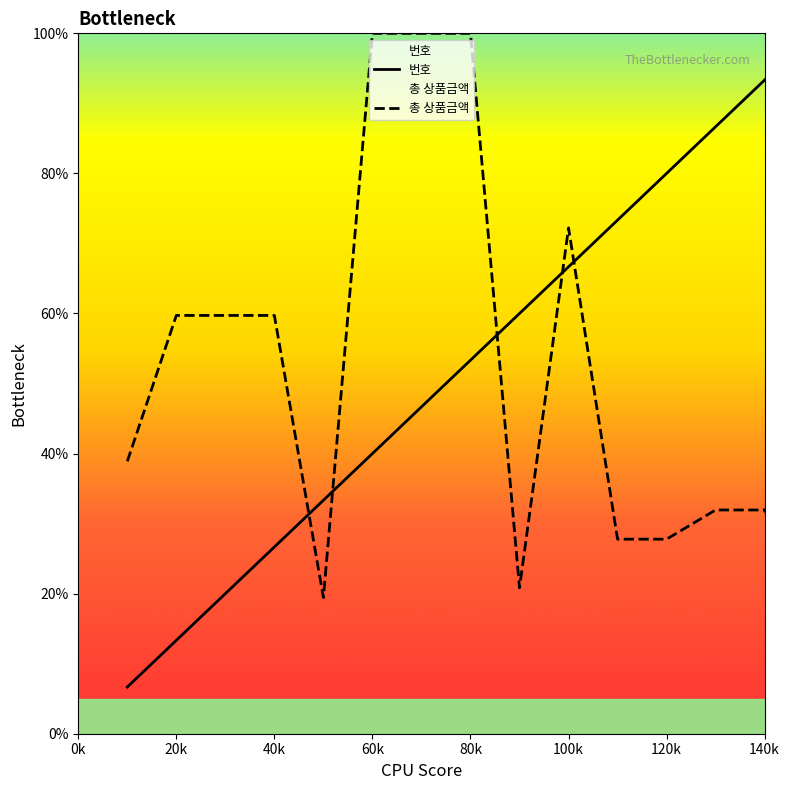

Is it true that 번호 equals 59.7 at 15?

False